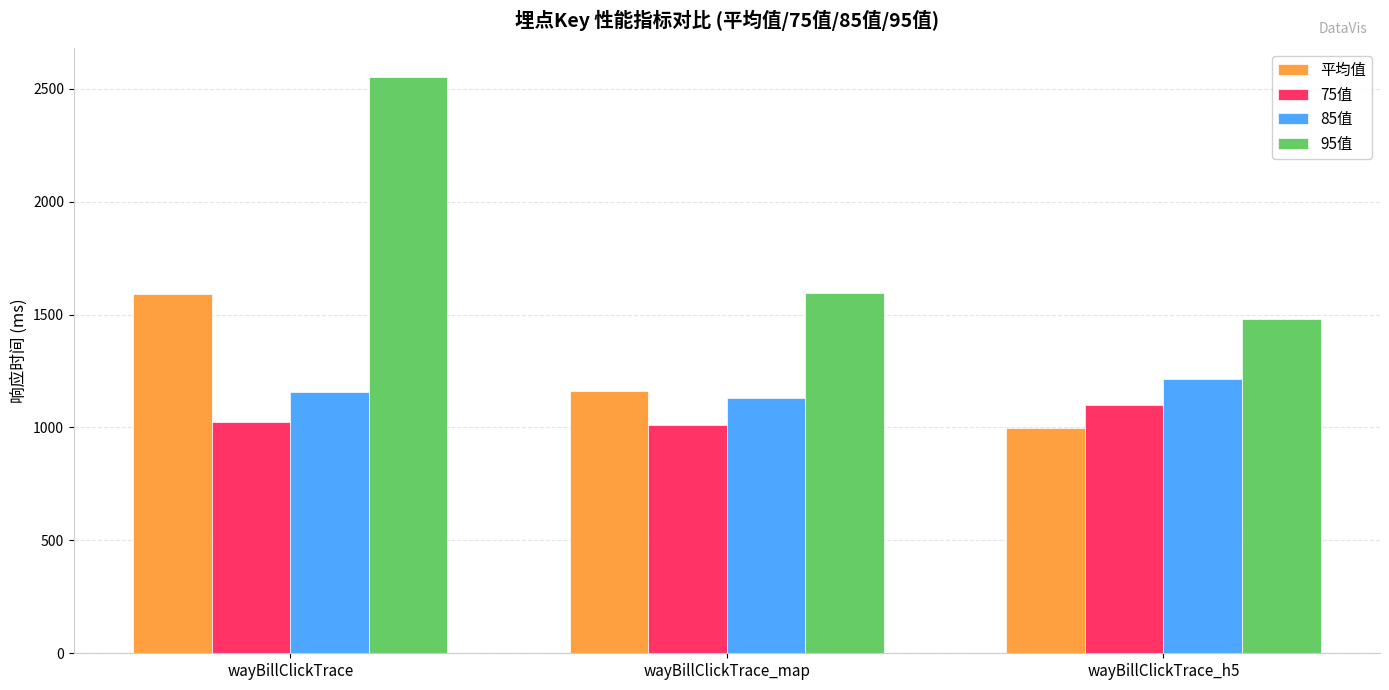

Reading left to right, transcribe all the data shown in this chart.

平均值: 1588.7	1161.4	995.8
75值: 1026.0	1010.0	1100.0
85值: 1156.0	1131.0	1214.0
95值: 2552.0	1597.0	1479.0